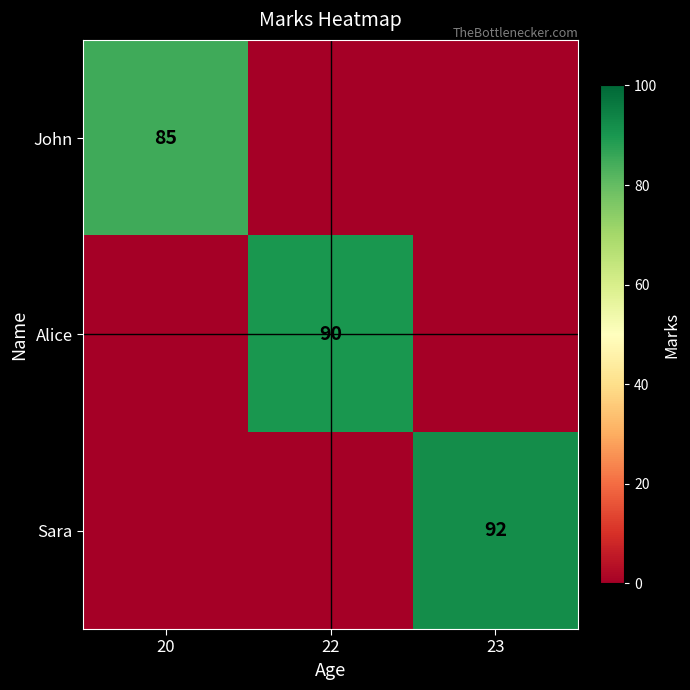

Is the value of John at 20 greater than the value of Sara at 23?

No